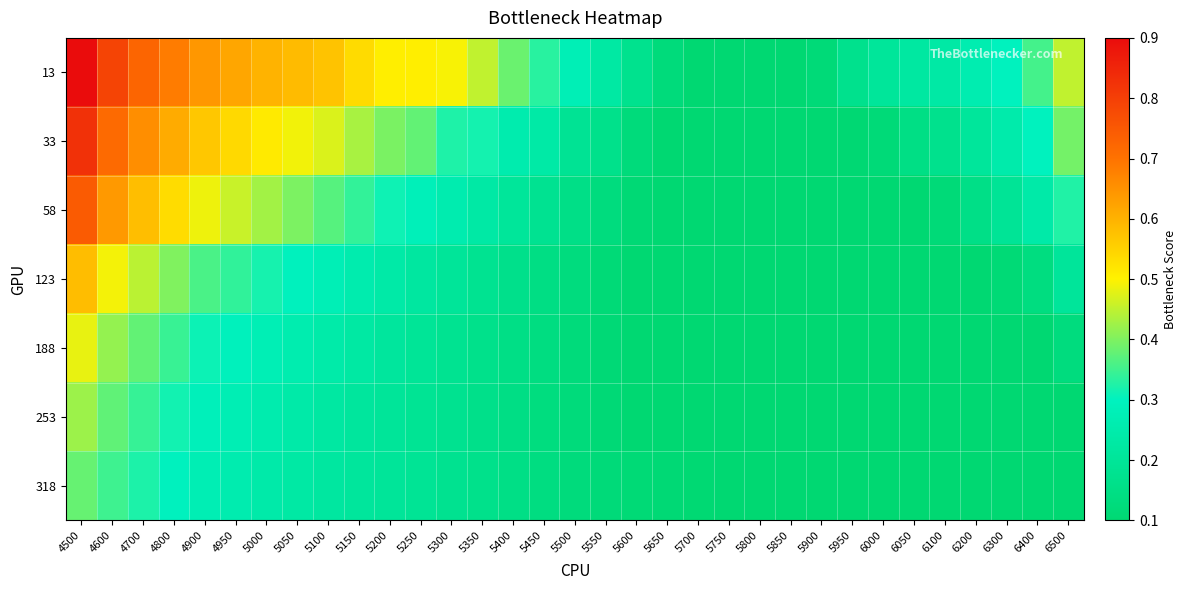

Which series has the largest range (max minus min)?

13